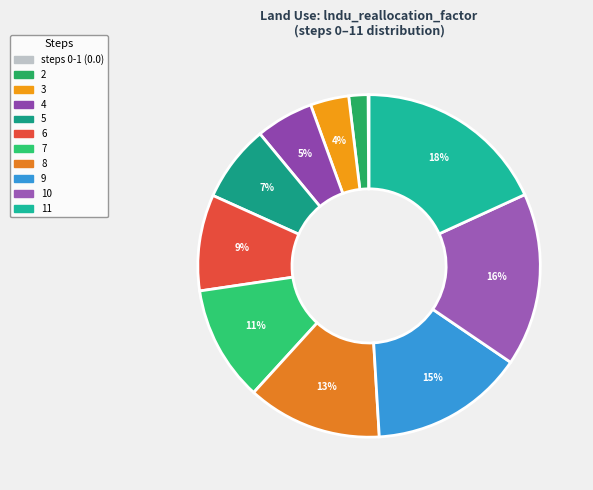

Is there a majority slice in this chart?

No